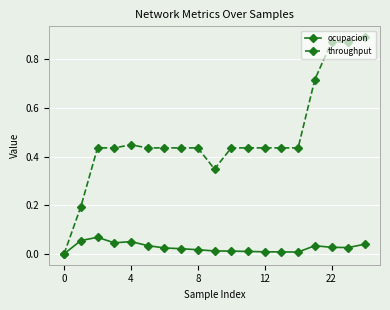

List the series in order of their peak value, highest first.

throughput, ocupacion